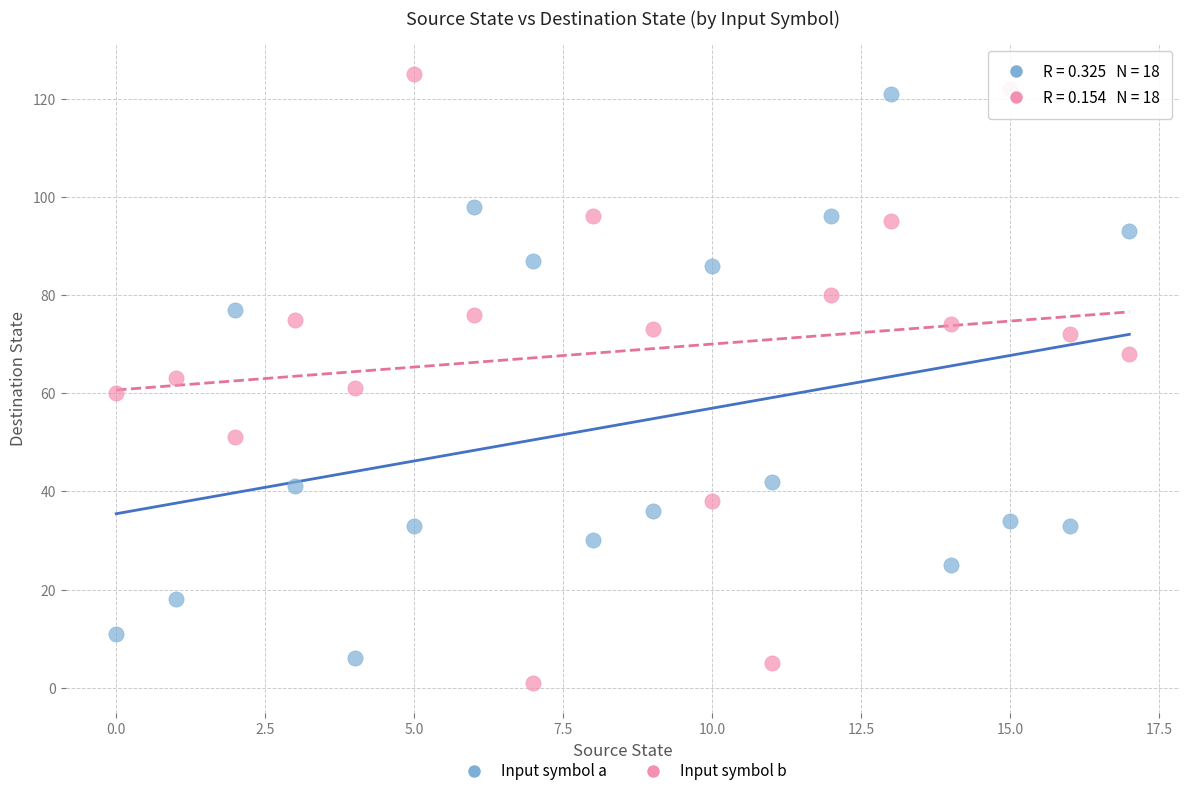

Across all data points, what is the range of Y values (max minus min)?

124